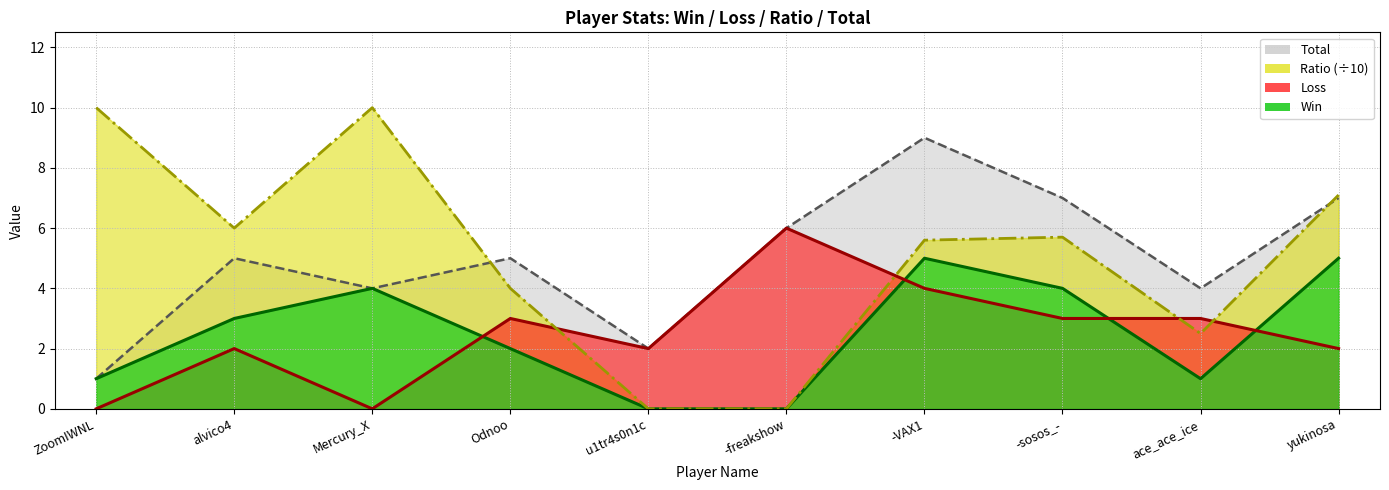

At -sosos_-, list the series in order from smallest to largest.

Loss, Win, Ratio (÷10), Total